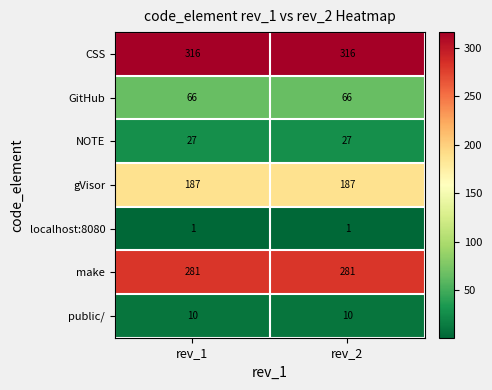

At rev_2, list the series in order from smallest to largest.

localhost:8080, public/, NOTE, GitHub, gVisor, make, CSS